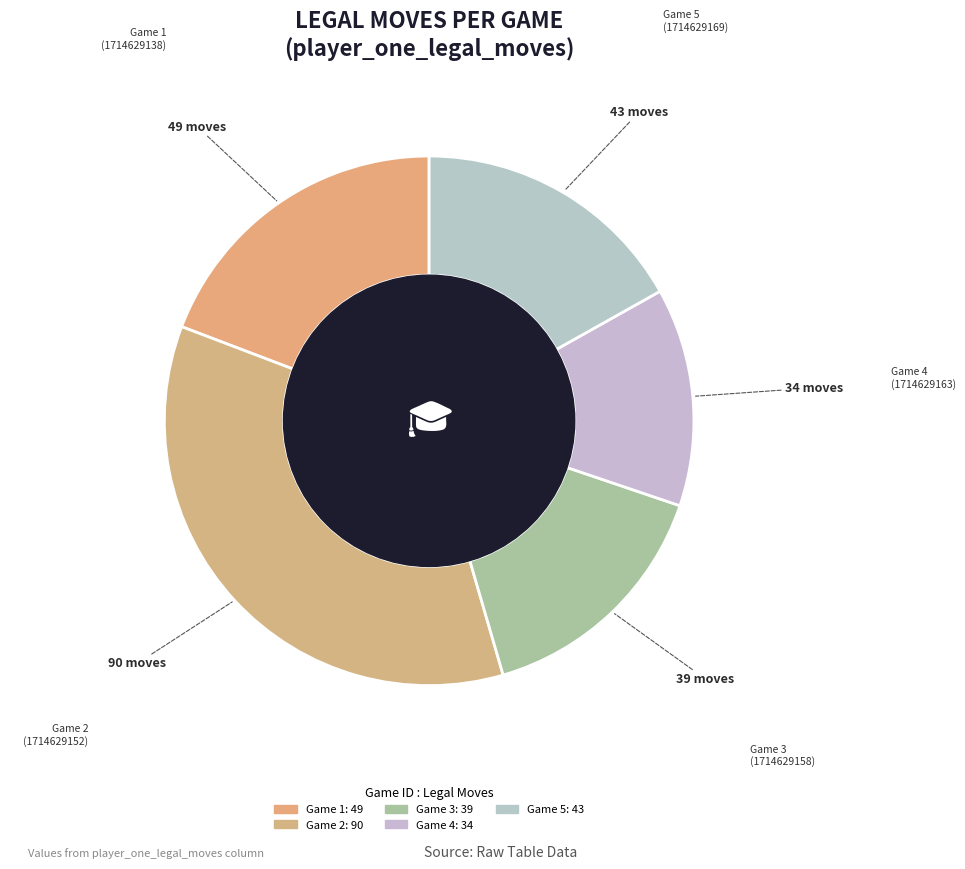

How many segments does this pie chart have?

5